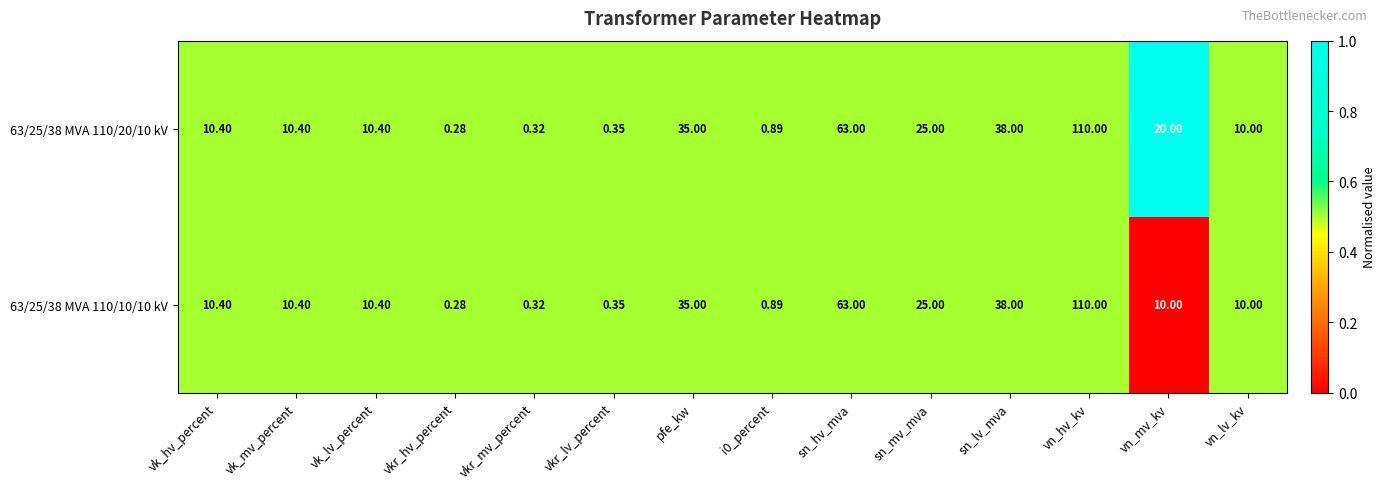

Rank the series by their average value, from highest to lowest.

63/25/38 MVA 110/20/10 kV, 63/25/38 MVA 110/10/10 kV